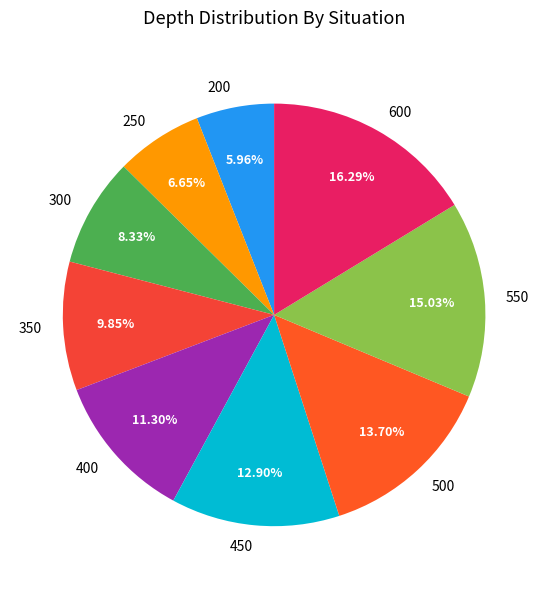

Does any single category account for the majority?

No